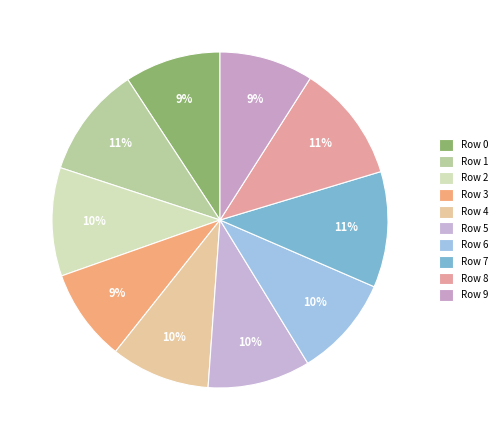

What percentage is the Row 4 slice, to the nearest percent?

10%